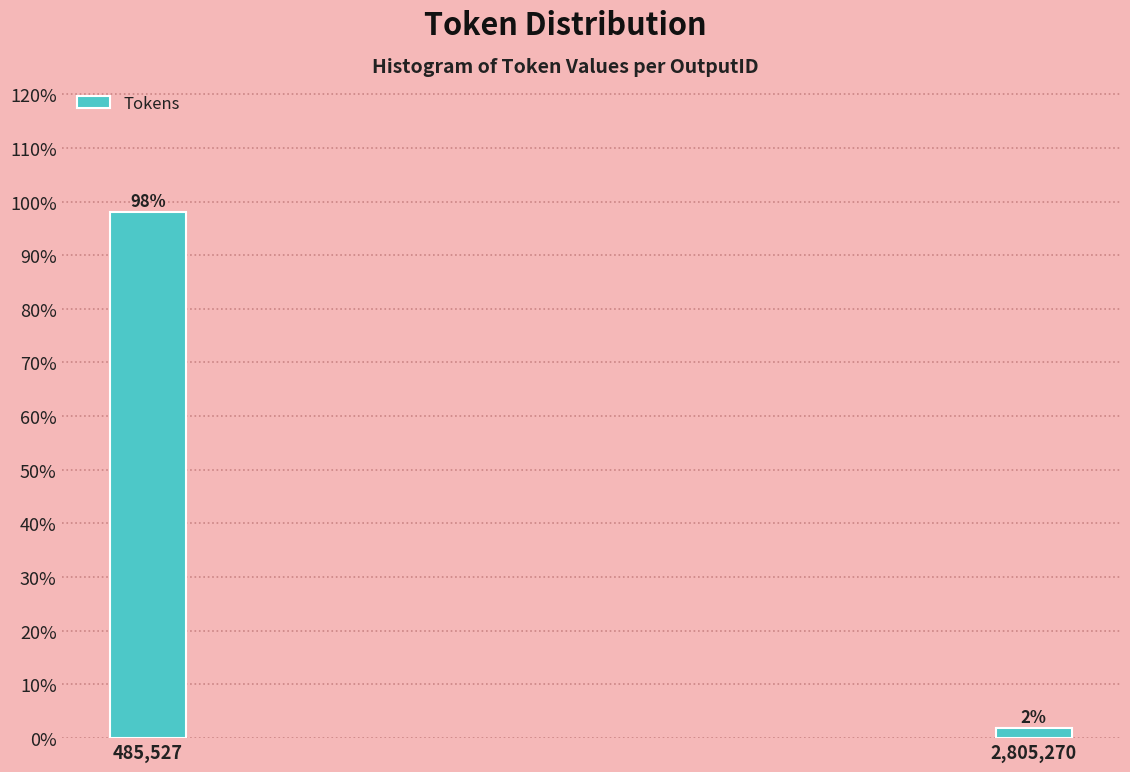

What is the label of the 1st bar from the left?

485,527